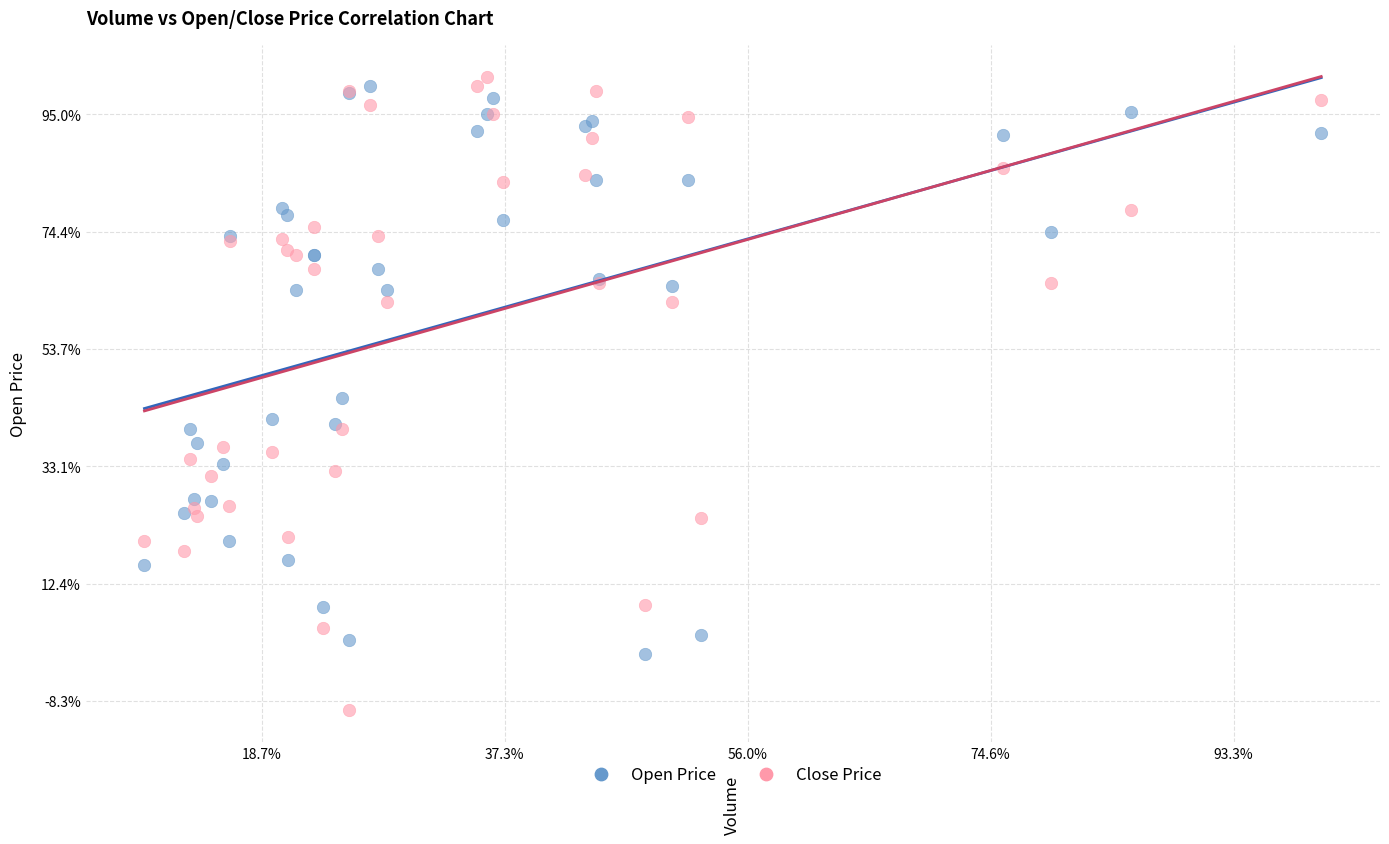

Which series reaches the minimum Y coordinate?

Close Price